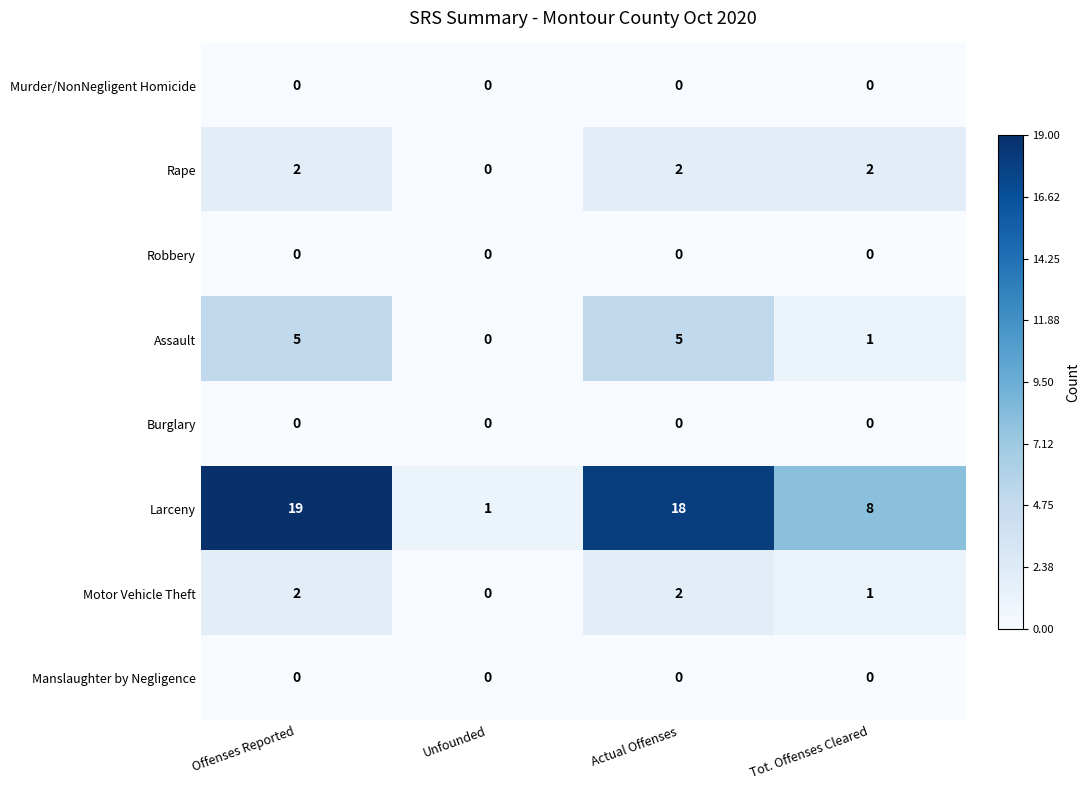

The Motor Vehicle Theft series shows 2 at Tot. Offenses Cleared. True or false?

False